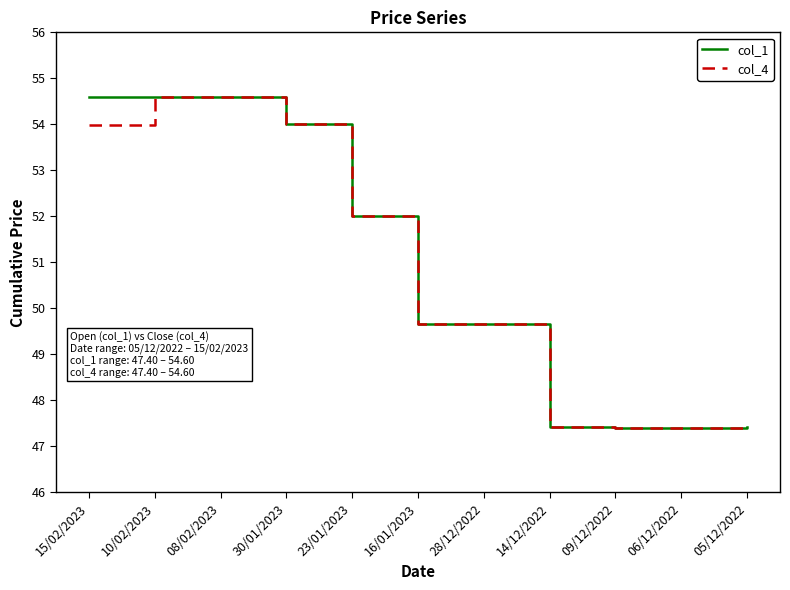

Between 23/01/2023 and 05/12/2022, which series saw the biggest shift?

col_4